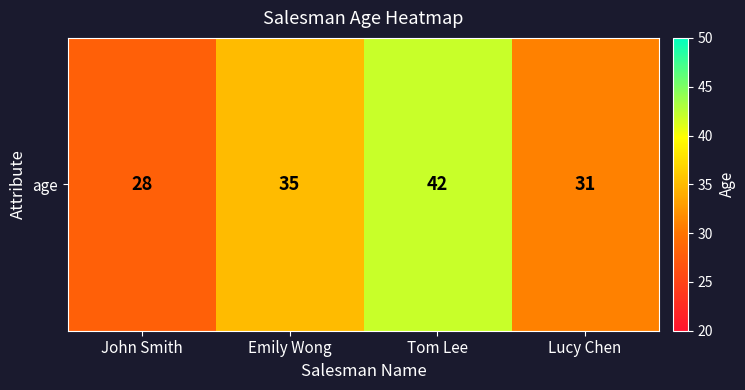

What is the maximum value shown in the chart?

42